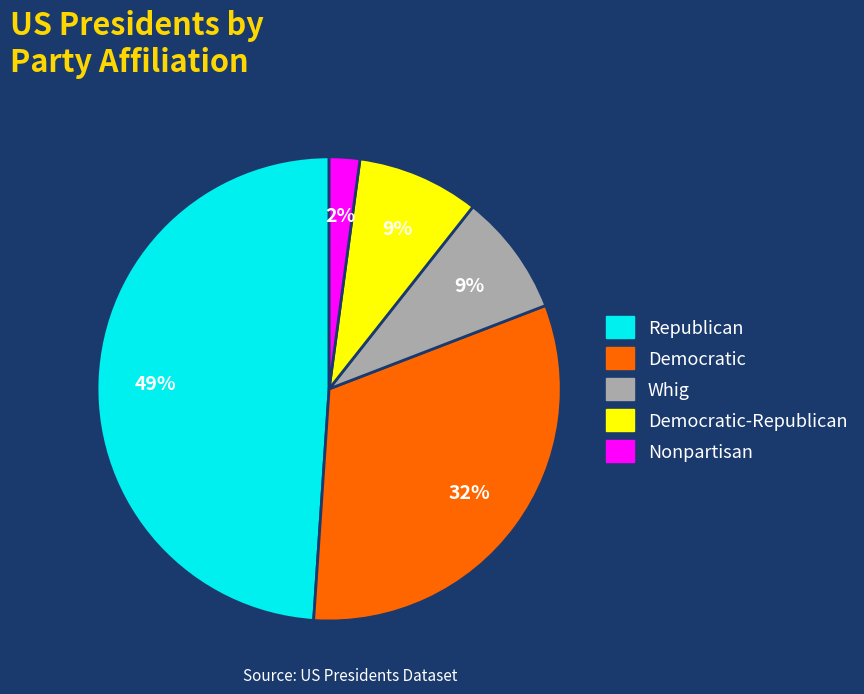

Count the number of slices in the pie.

5